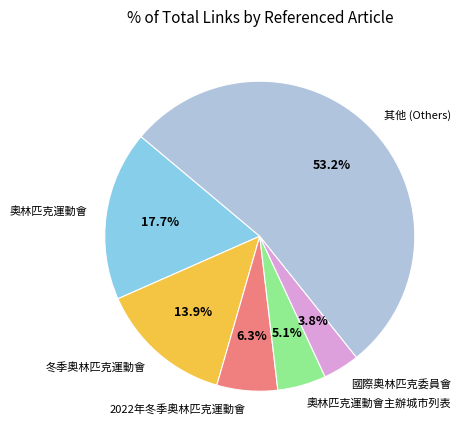

Rank the categories by value from highest to lowest.

其他 (Others), 奧林匹克運動會, 冬季奧林匹克運動會, 2022年冬季奧林匹克運動會, 奧林匹克運動會主辦城市列表, 國際奧林匹克委員會